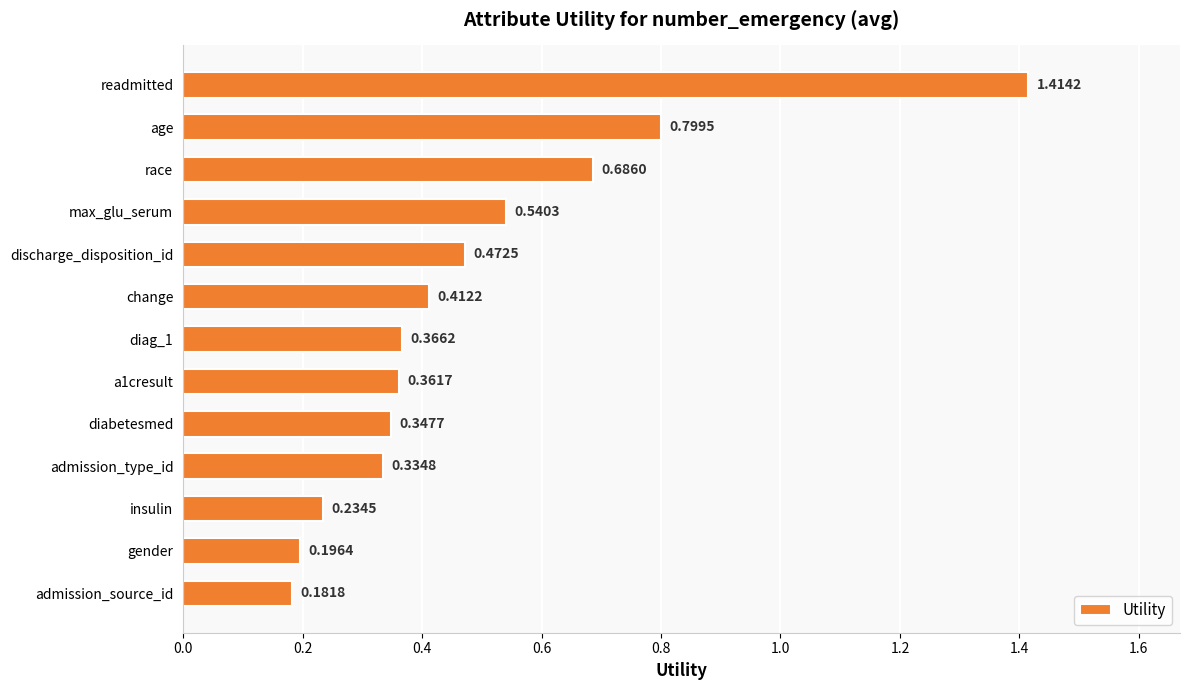

What is the label of the 6th bar from the top?

change